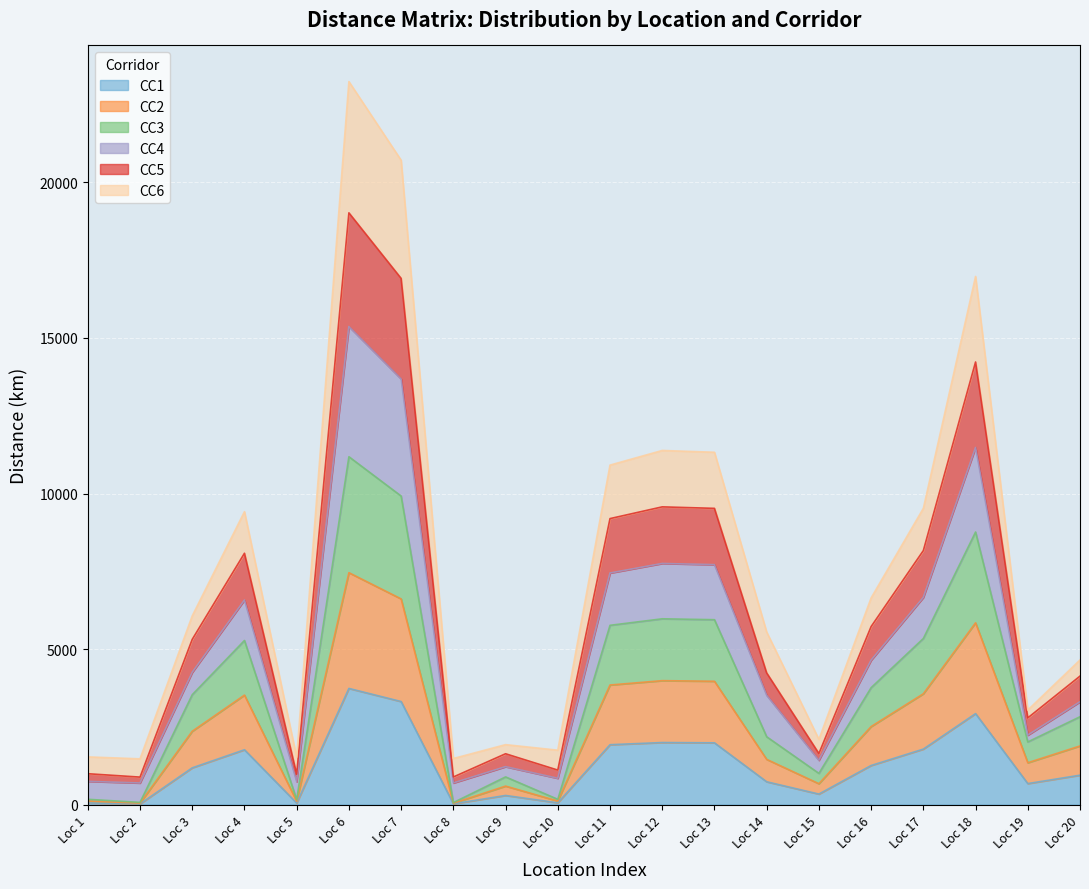

At which category is the sum across all series the highest?

Loc 6